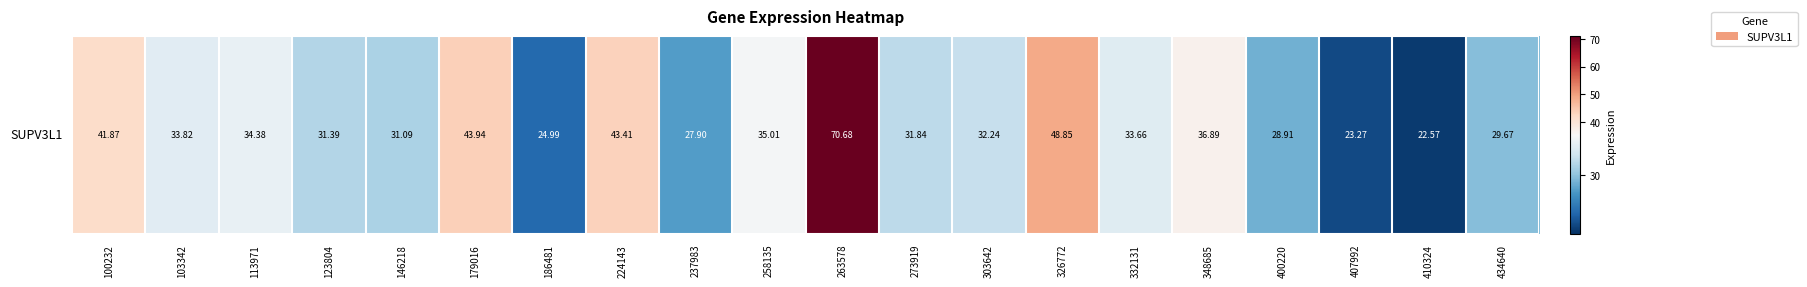

What is the change in value from 186481 to 434640?

+4.7